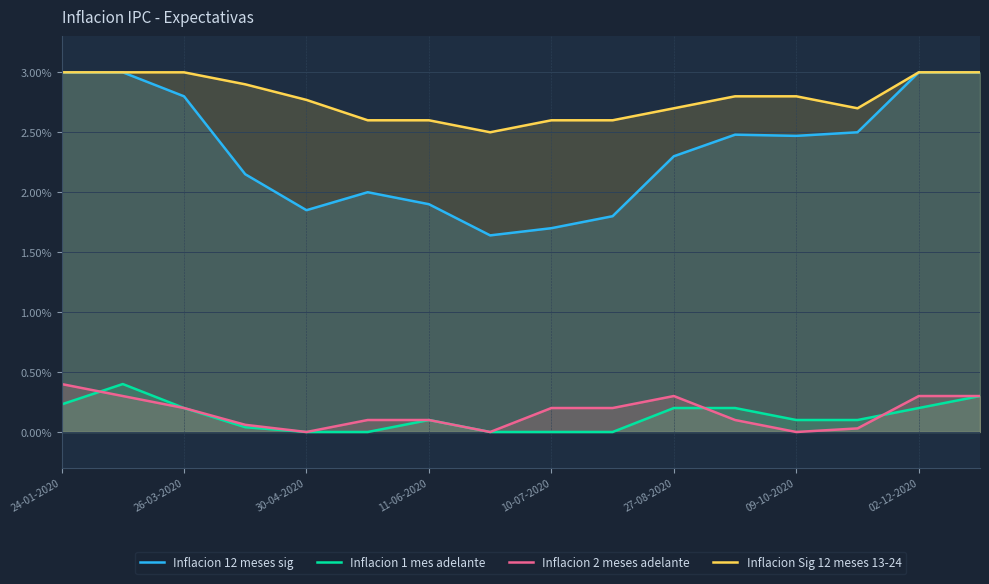

What is the maximum value for Inflacion 1 mes adelante?

0.4